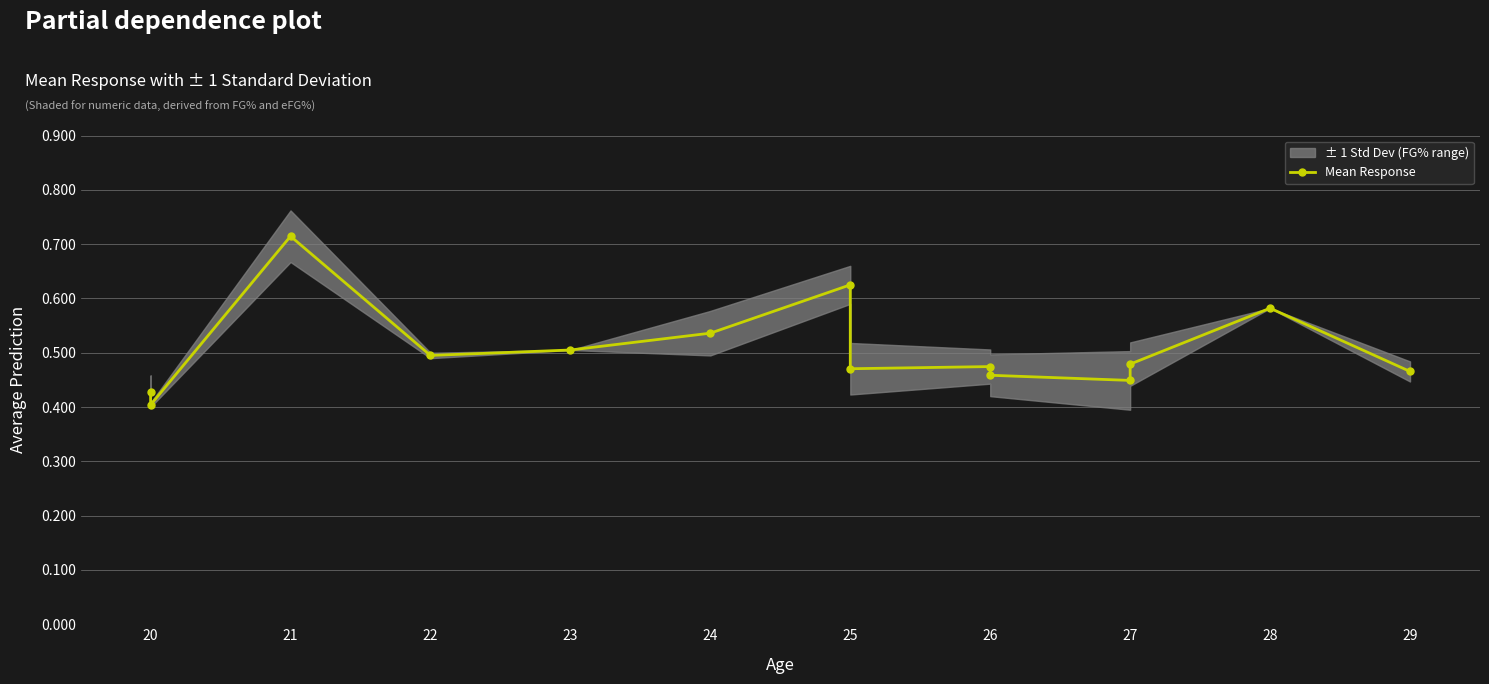

Reading left to right, transcribe all the data shown in this chart.

0.4	0.4	0.7	0.5	0.5	0.5	0.6	0.5	0.5	0.5	0.4	0.5	0.6	0.5